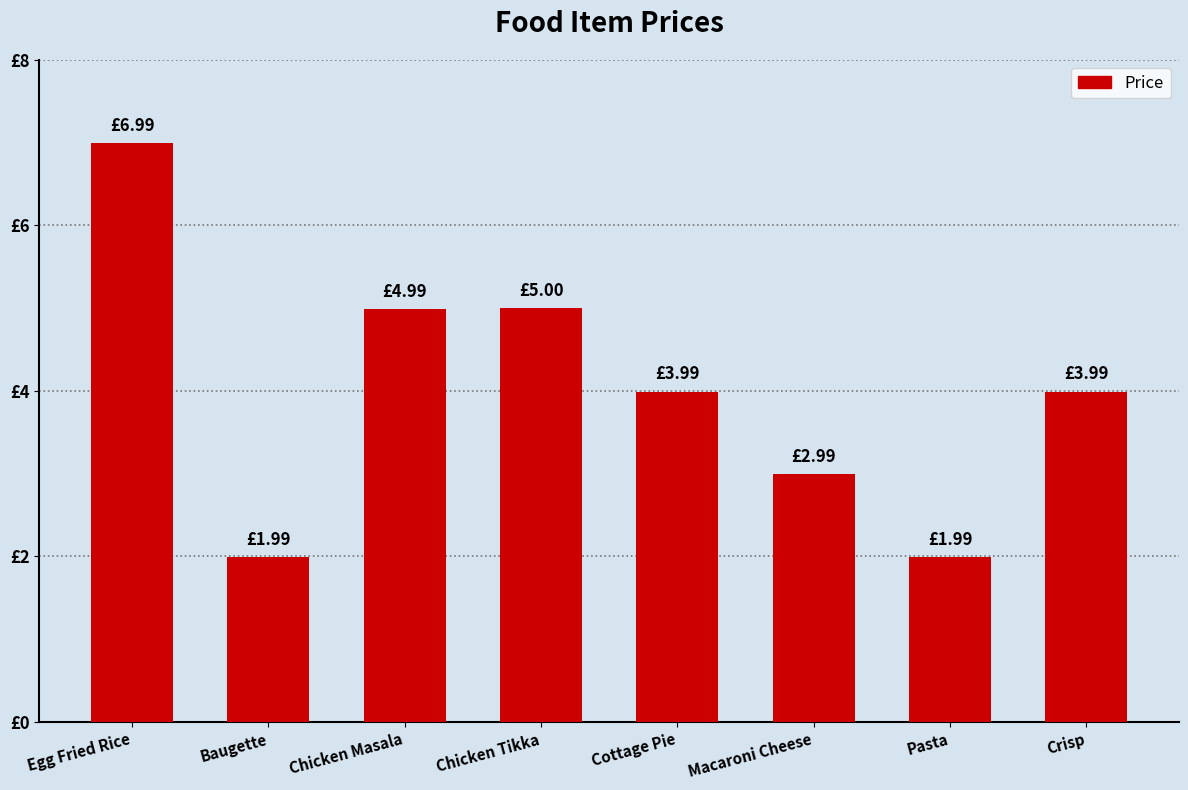

Does the chart contain any negative values?

No